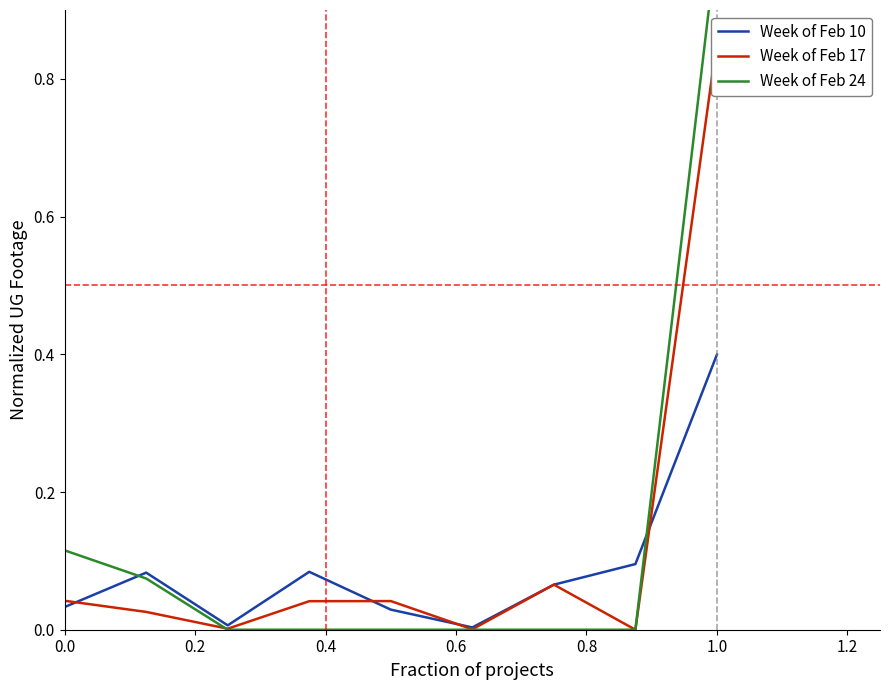

What is the maximum value for Week of Feb 10?

0.4